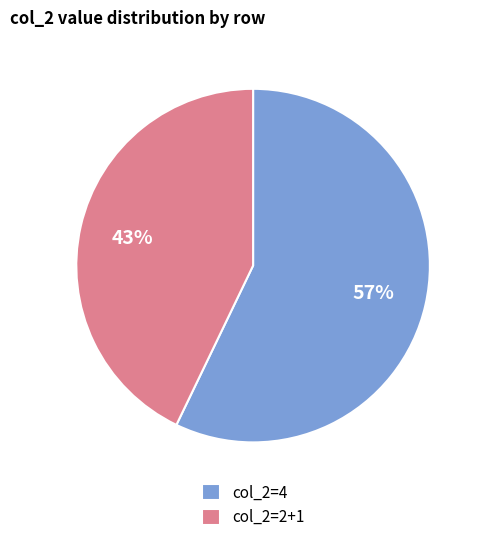

Is there a majority slice in this chart?

Yes